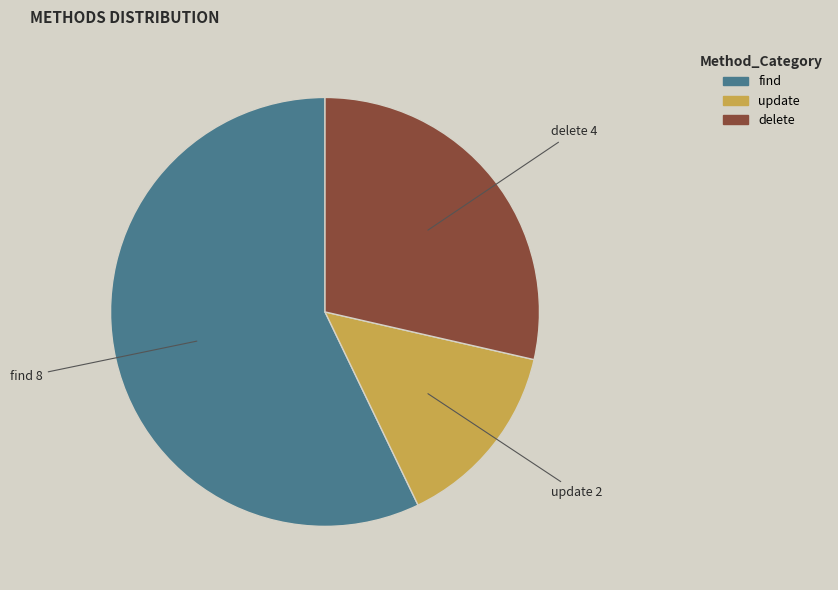

What is the ratio of the value at update to the value at delete?

0.5